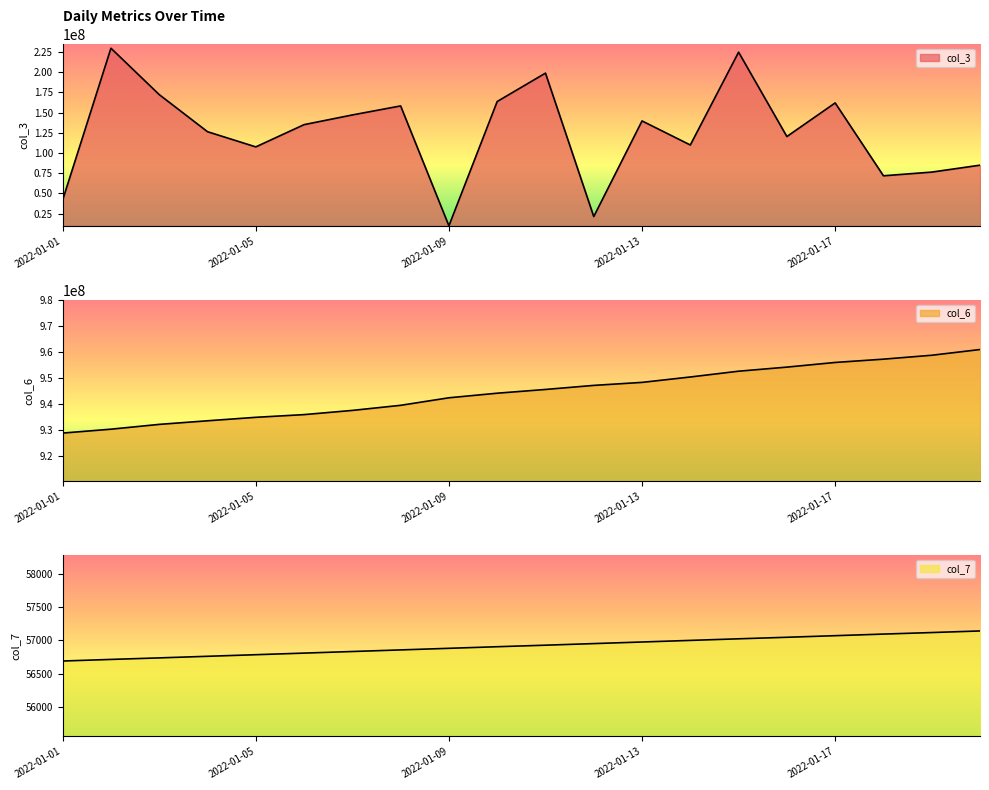

How many interior local peaks does the col_3 series have?

6